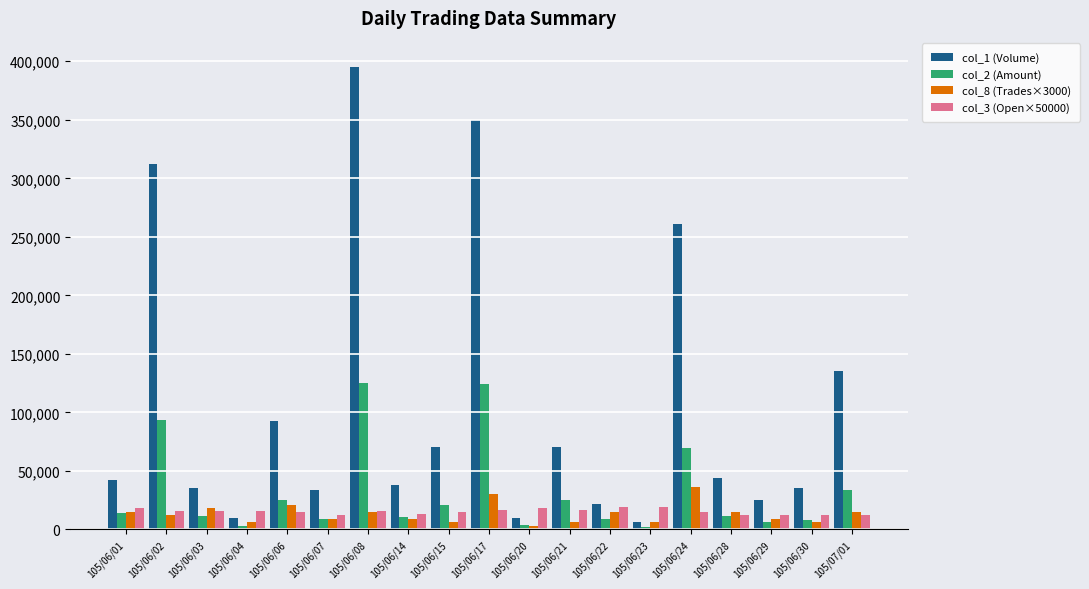

What is the difference between the highest and lowest values at 105/06/03?

23800.0